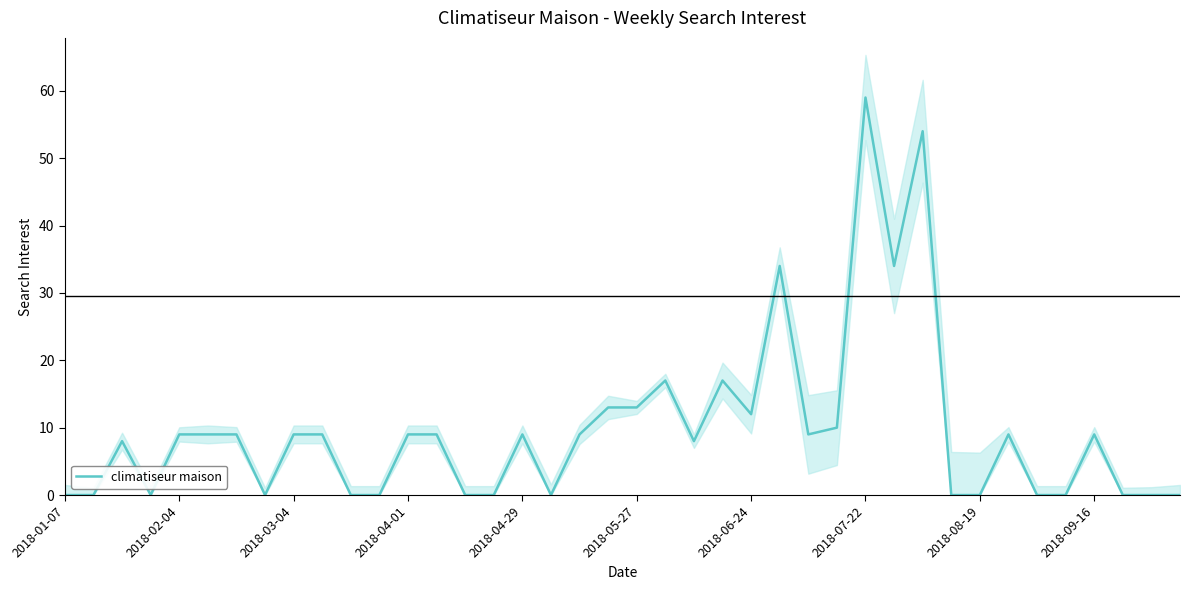

What is the change in value from 13 to 17?

-9